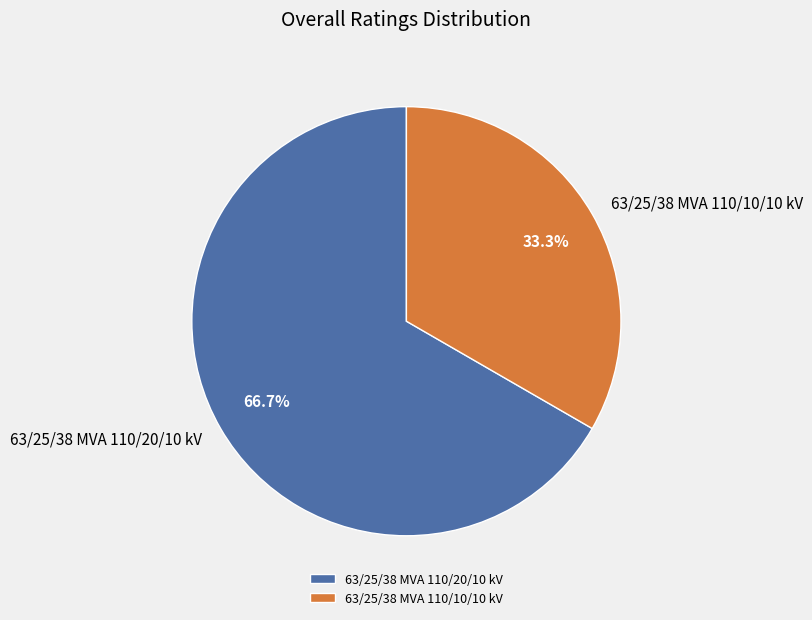

The 63/25/38 MVA 110/20/10 kV slice represents 67% of the pie. True or false?

True